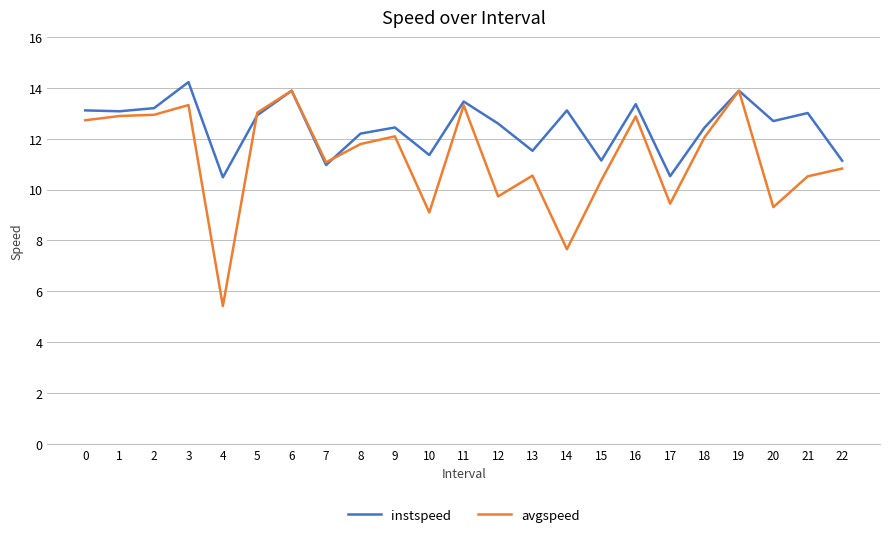

The value of avgspeed at 4 is 5.4. True or false?

True